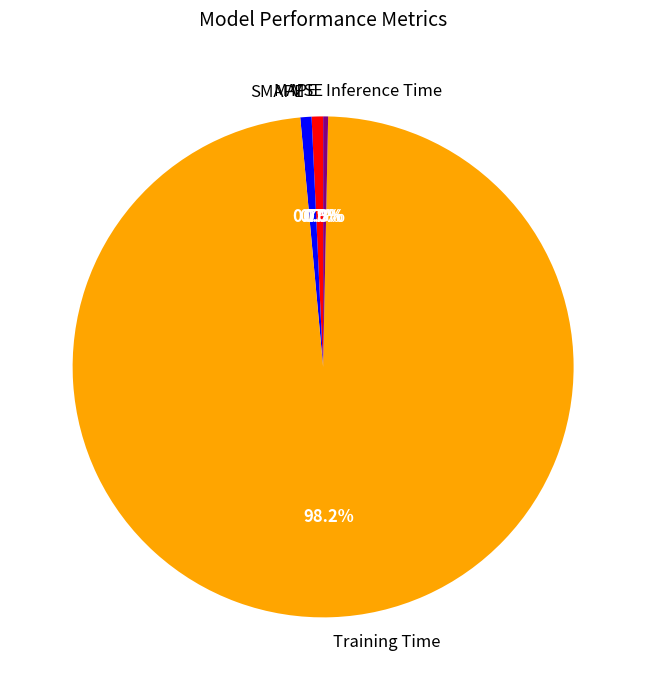

Do SMAPE and Training Time together represent more than half of the pie?

Yes